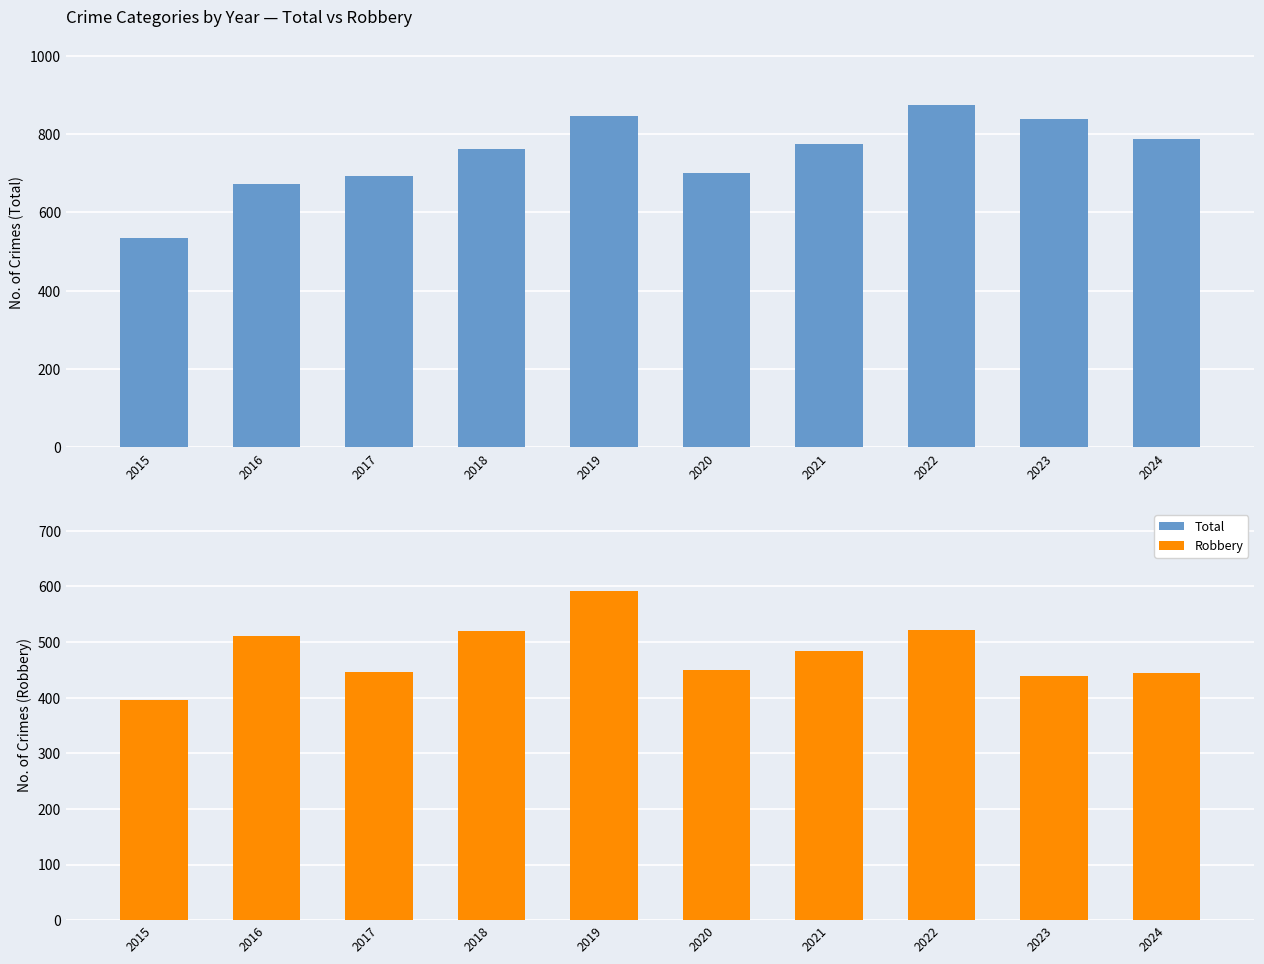

What is the average value of the Robbery series?

480